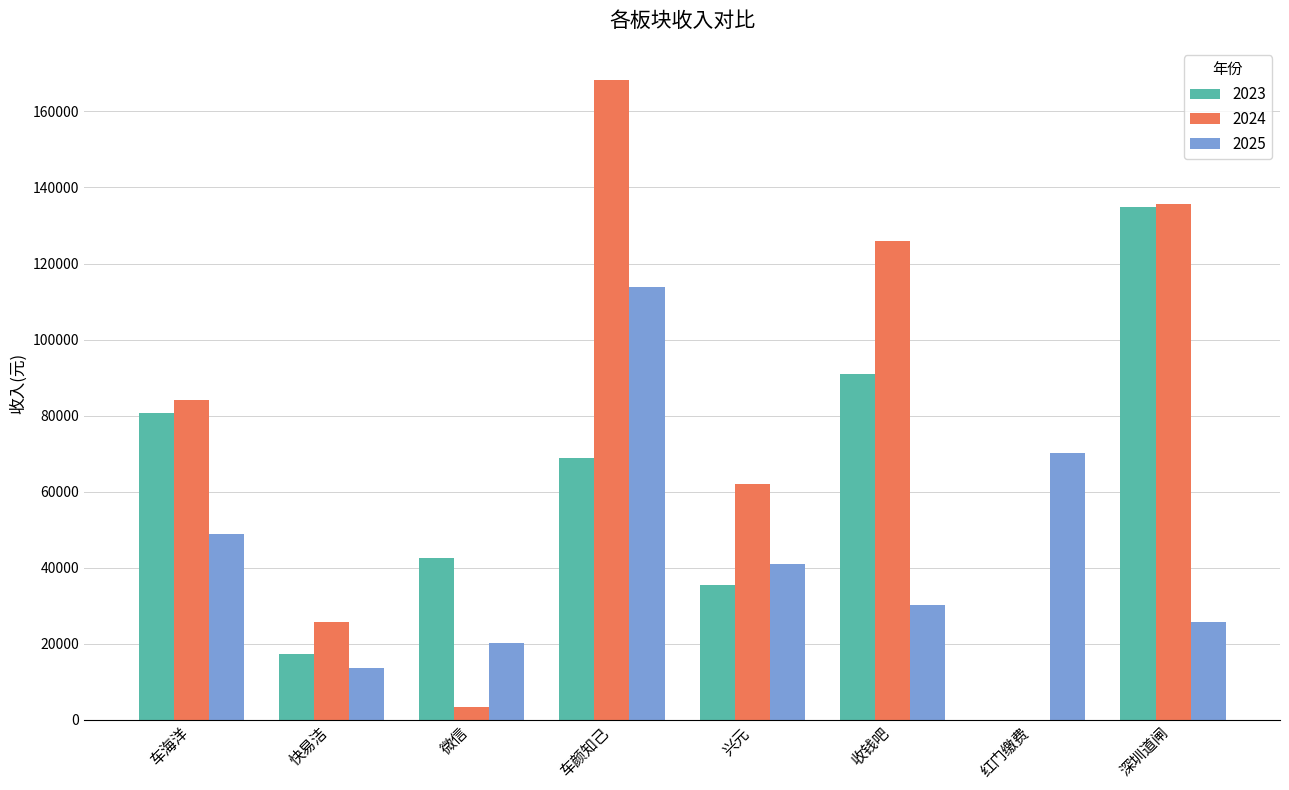

Reading left to right, transcribe all the data shown in this chart.

2023: 80754.9	17379.5	42490.2	68818.0	35487.9	91060.2	0.0	134950.0
2024: 84064.4	25829.6	3353.0	168284.5	61996.3	126047.1	0.0	135730.0
2025: 48787.8	13636.0	20146.0	113694.8	41004.1	30170.7	70165.0	25675.0